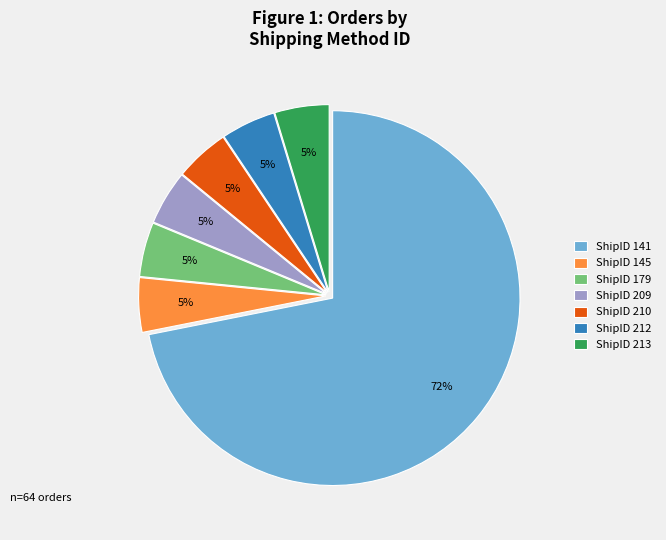

Count the number of slices in the pie.

7